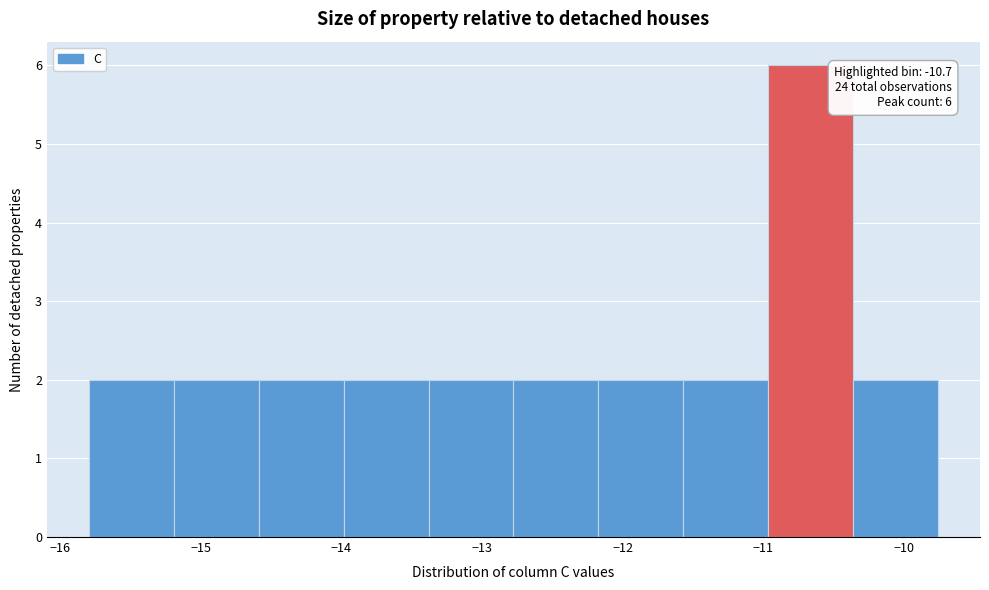

Which range on the x-axis has the tallest bar?

-11.0 to -10.4